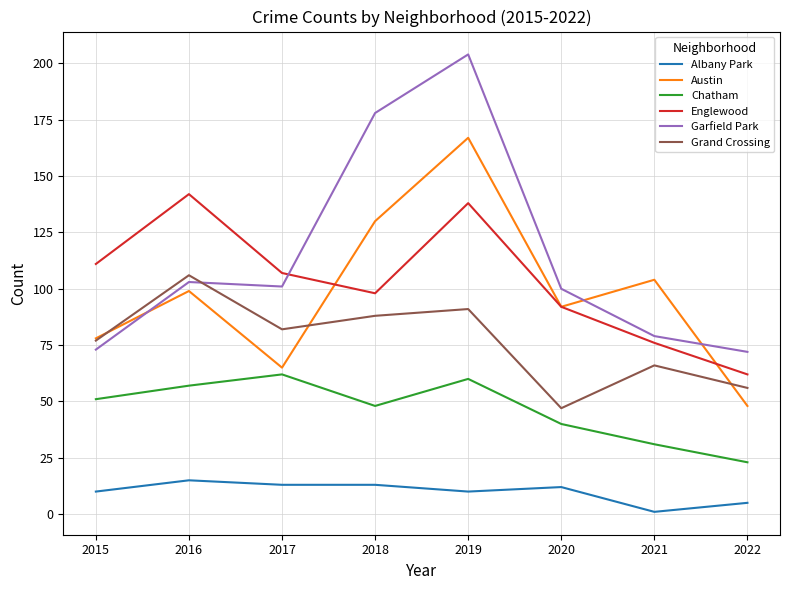

True or false: Austin and Albany Park cross at least once.

False